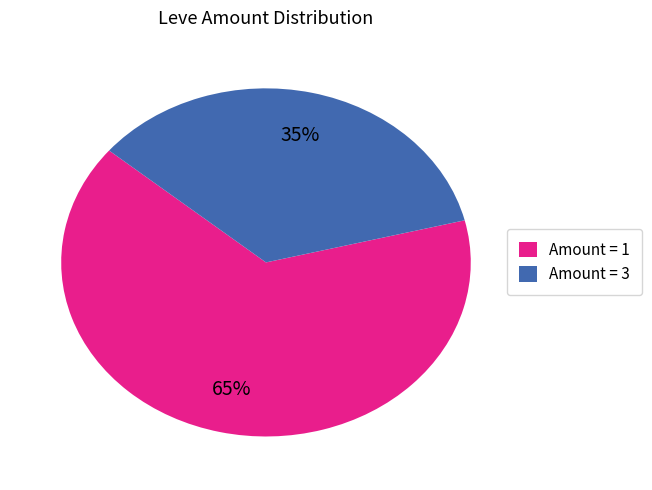

To the nearest percent, what is the difference between the largest and smallest slice percentages?

30%